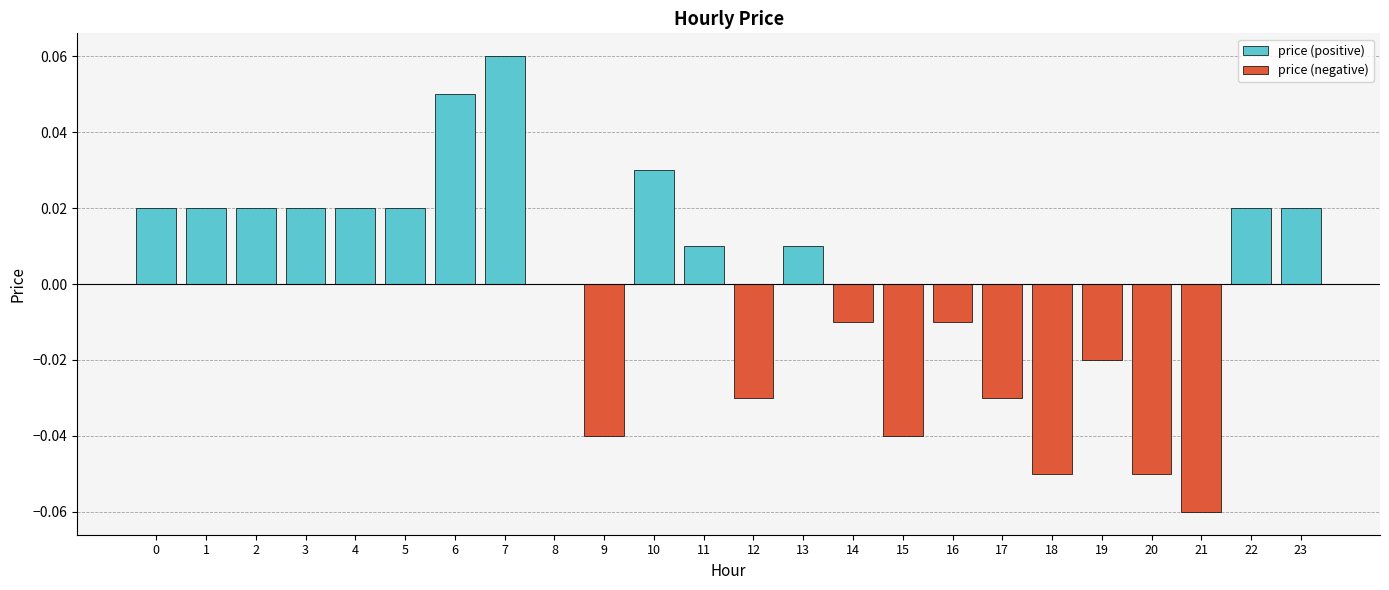

What are all the series names shown in the legend?

price (positive), price (negative)